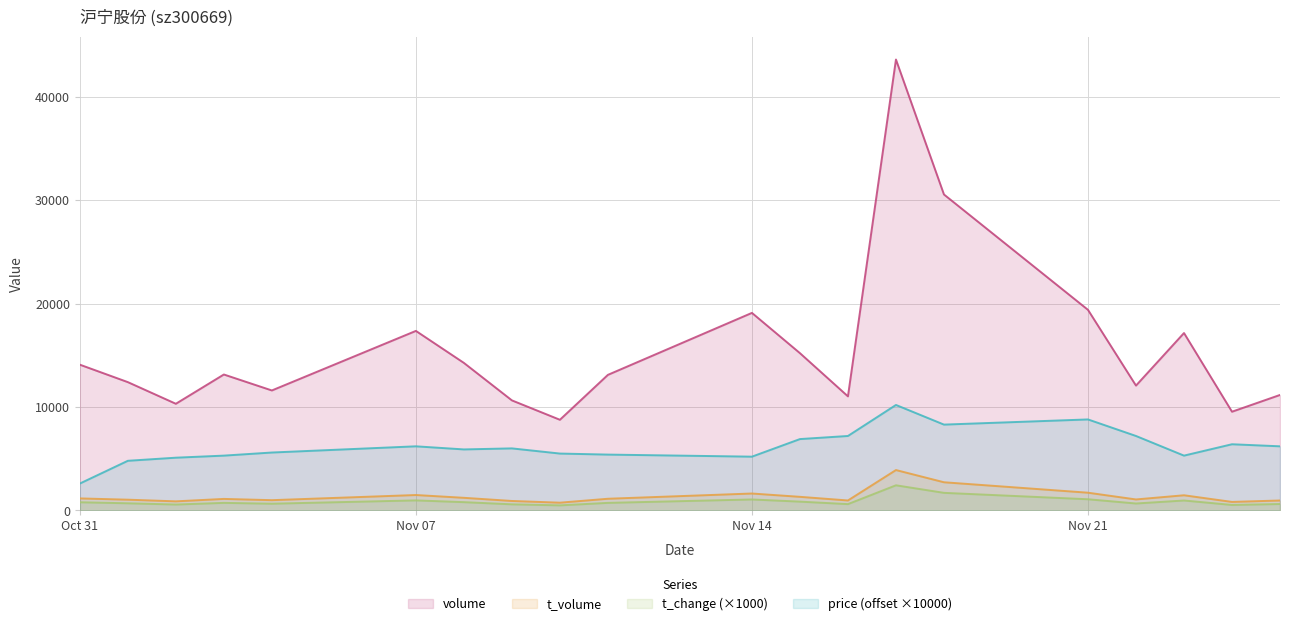

At which category does the chart reach its minimum across all series?

2022-11-10